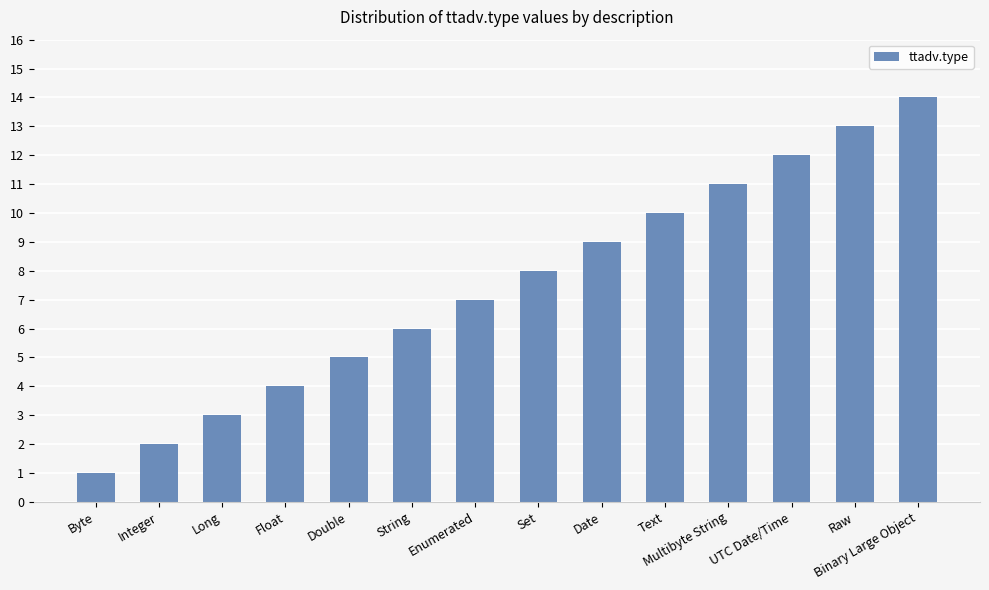

What is the value of the 9th bar from the left?

9